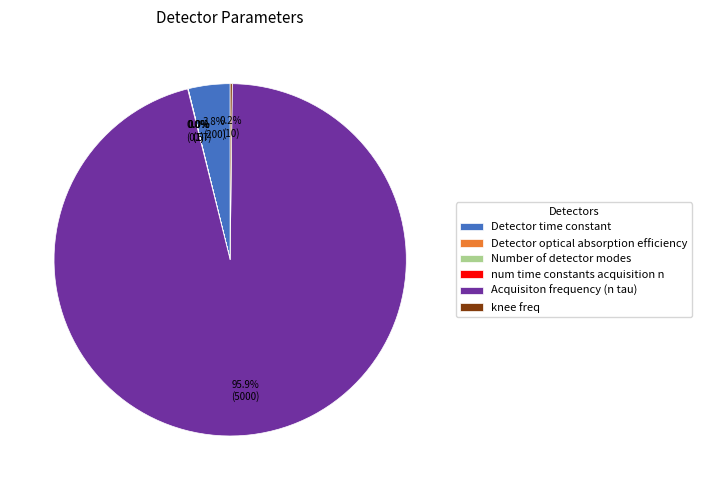

Is there a majority slice in this chart?

Yes